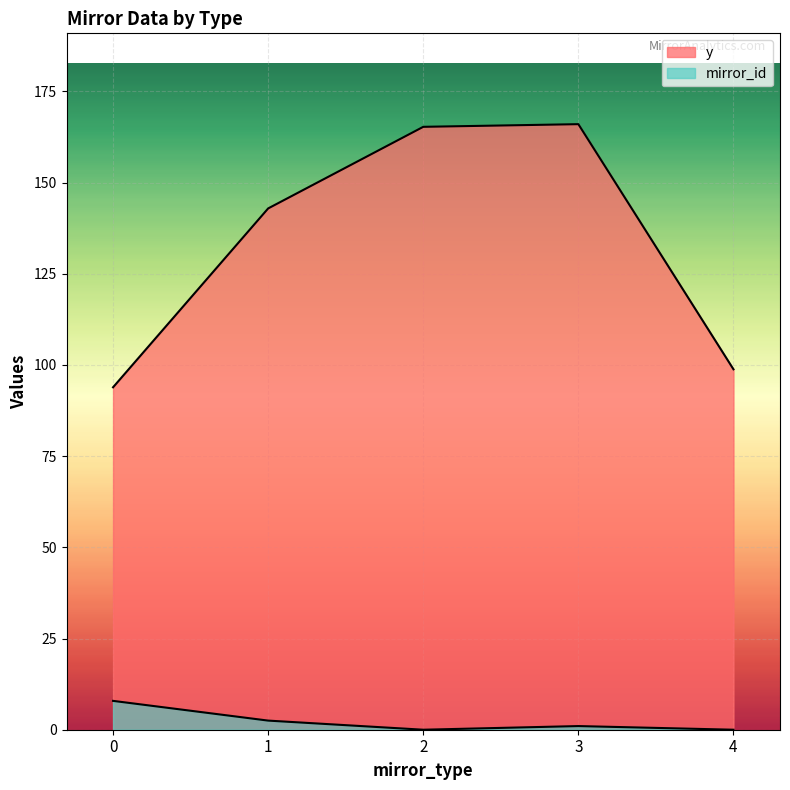

At 4, list the series in order from smallest to largest.

mirror_id, y